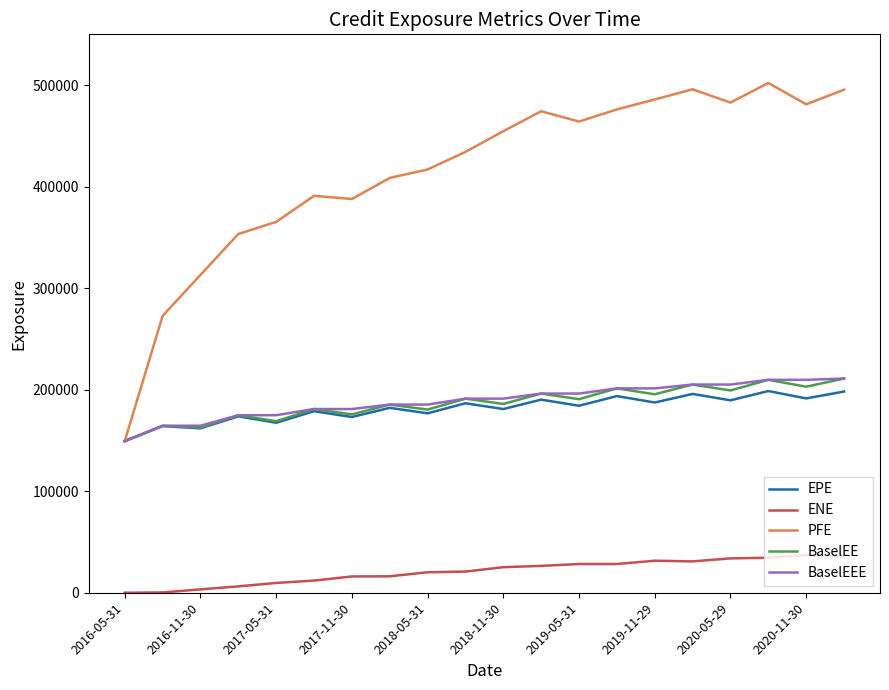

Which series has the largest total across all categories?

PFE